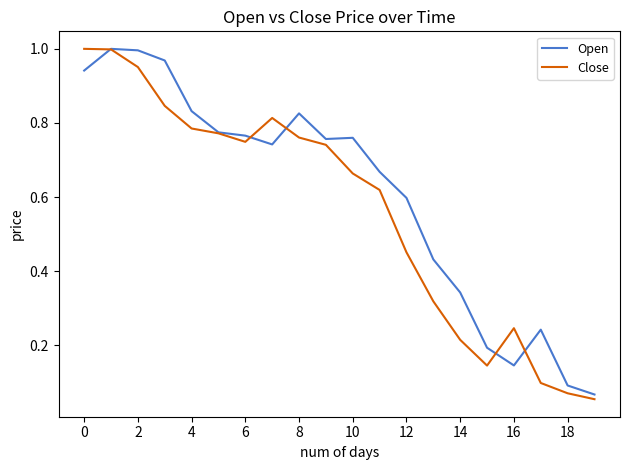

Which series has the largest total across all categories?

Open